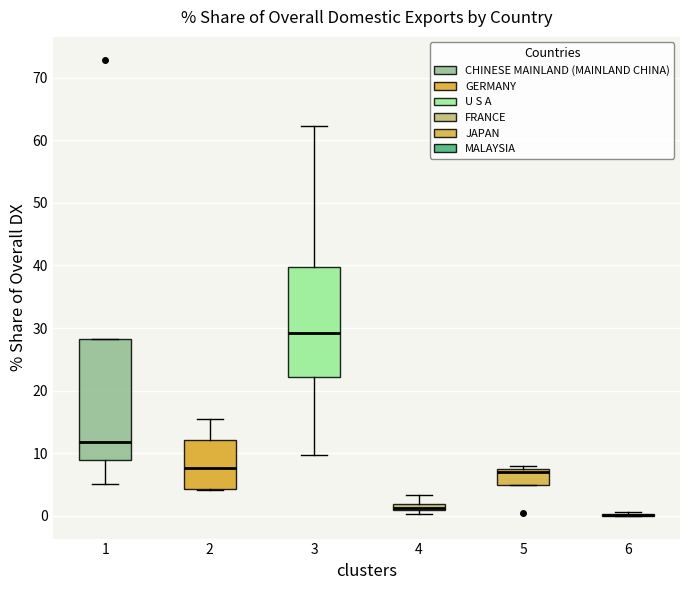

Where does the median line of the box at x = 3 sit on the y-axis? The values are not printed on the chart, so give them approximately, as read against the axis.

29